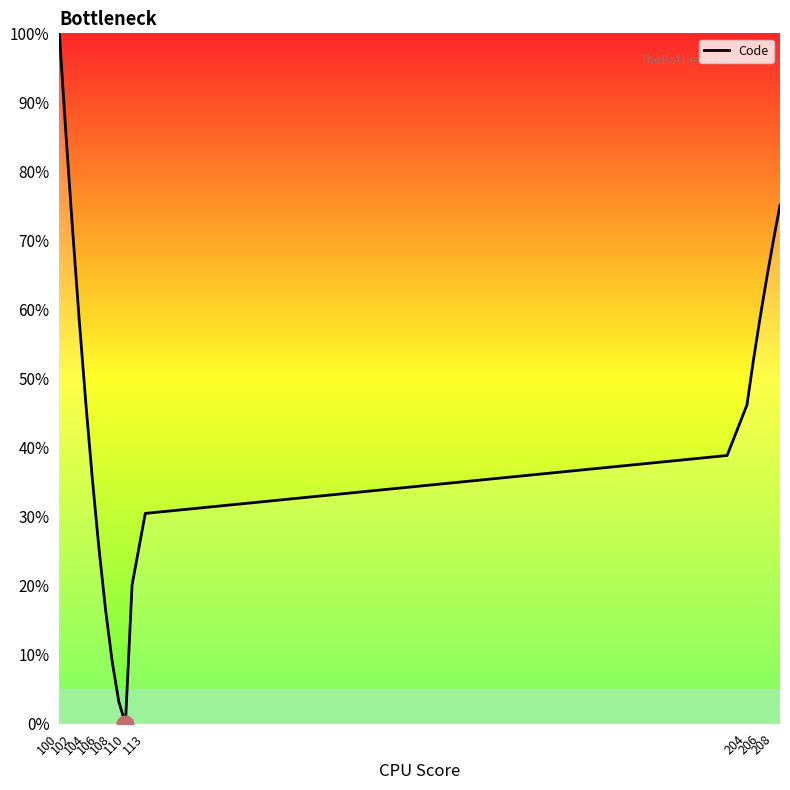

What is the difference between the maximum and minimum values?

100.0